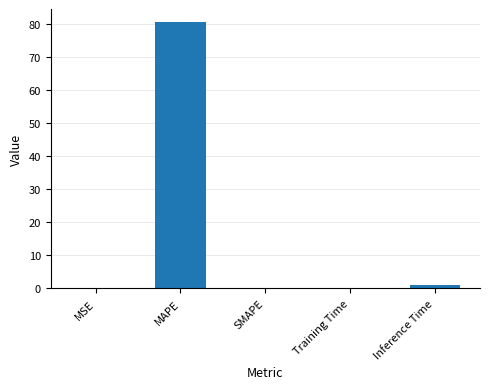

The value at SMAPE is 0.0. True or false?

True